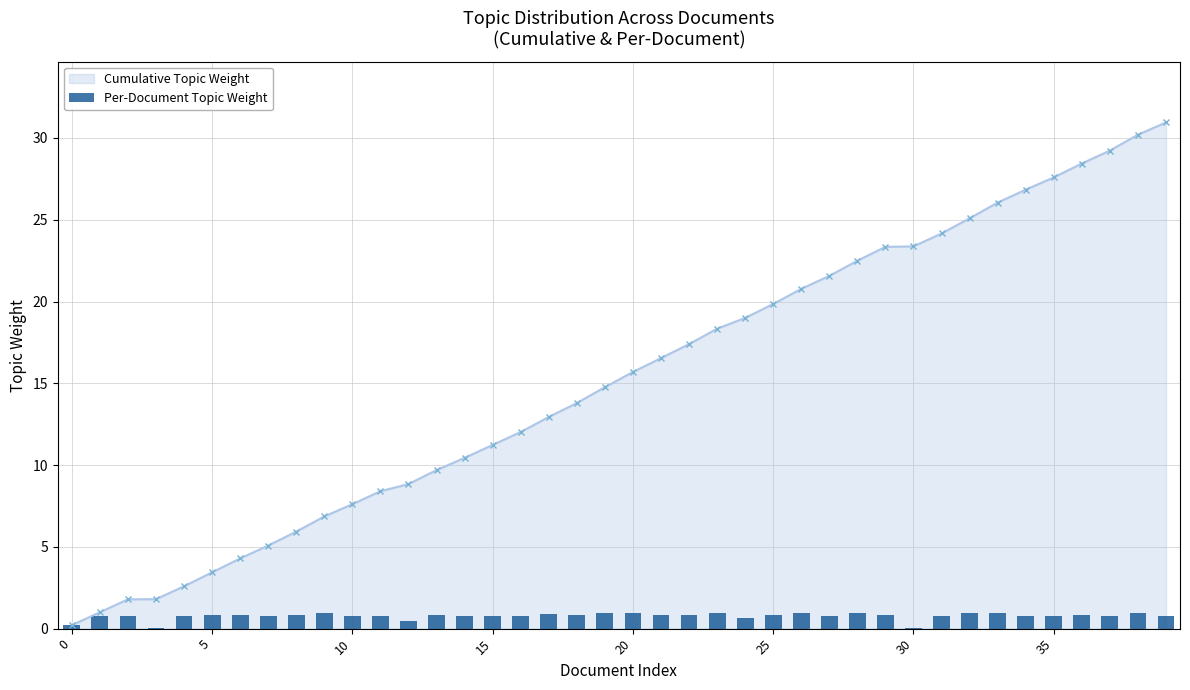

The value of Cumulative Topic Weight at 10 is 12.6. True or false?

False